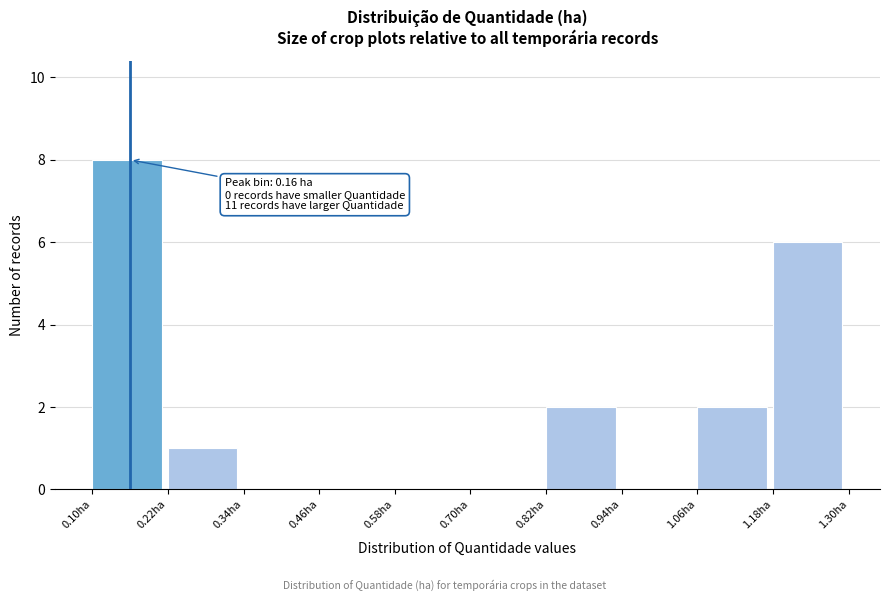

Which range on the x-axis has the tallest bar?

0.10 to 0.22